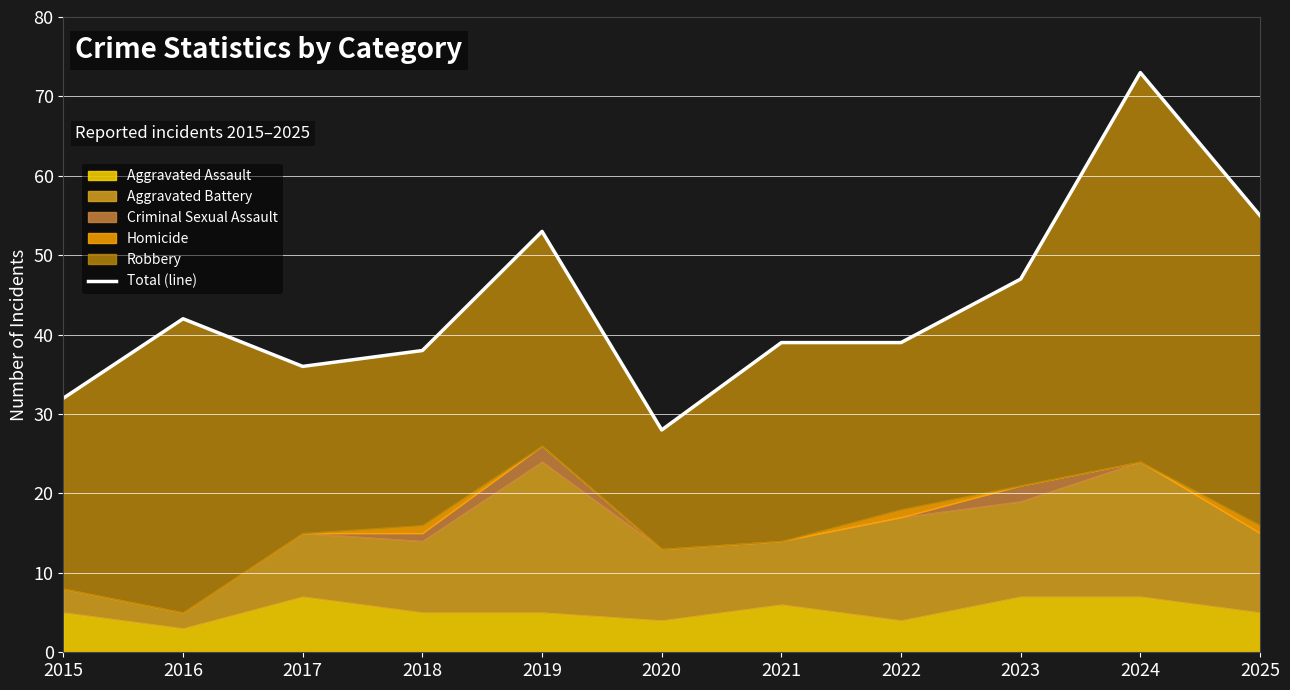

Reading left to right, list all the values displayed in this chart.

32	42	36	38	53	28	39	39	47	73	55